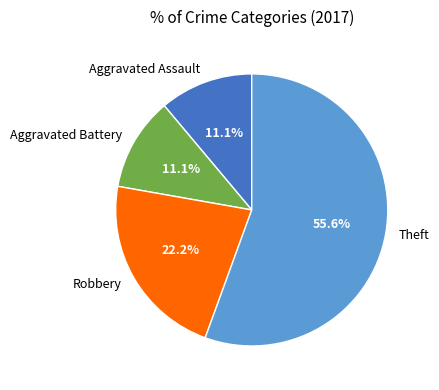

Is the sum of Aggravated Assault and Aggravated Battery greater than half?

No